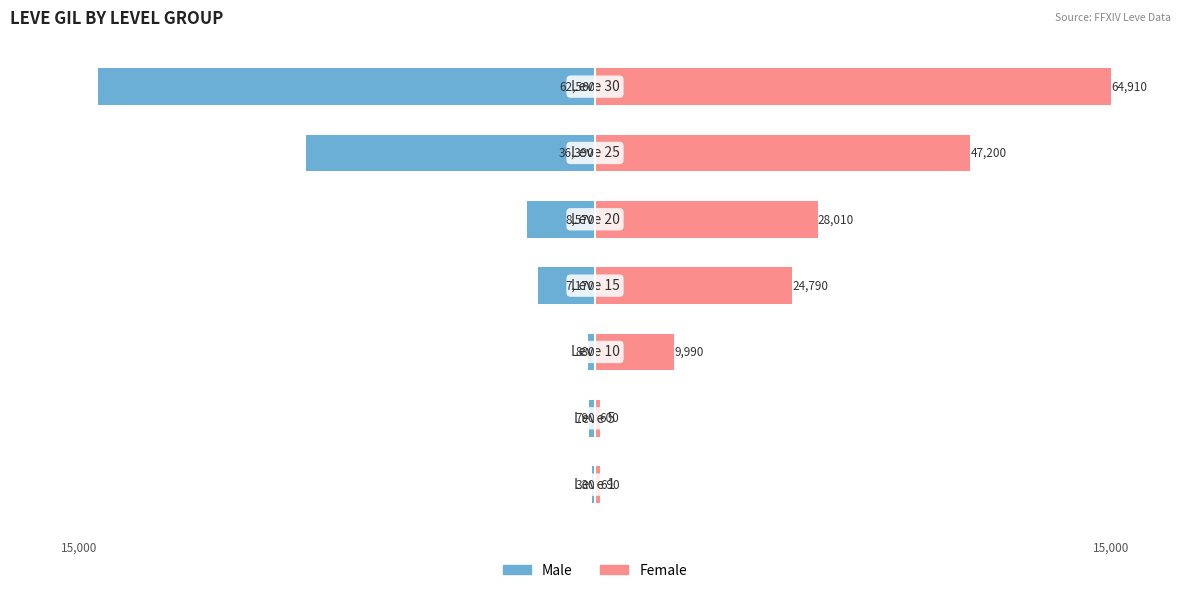

Reading left to right, extract all data points from this chart.

Male: -0.1	-0.2	-0.2	-1.7	-2.0	-8.4	-14.5
Female: 0.2	0.1	2.3	5.7	6.5	10.9	15.0